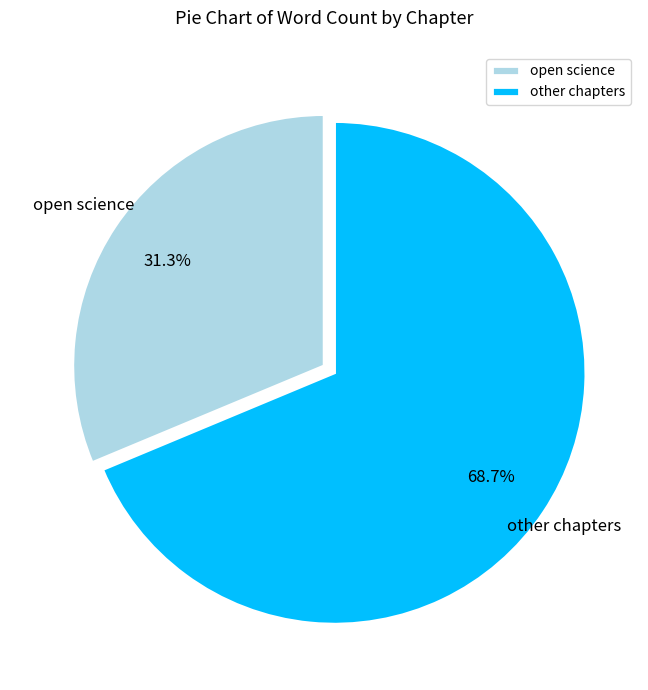

Approximately how many times larger is the value at other chapters compared to open science?

2.2